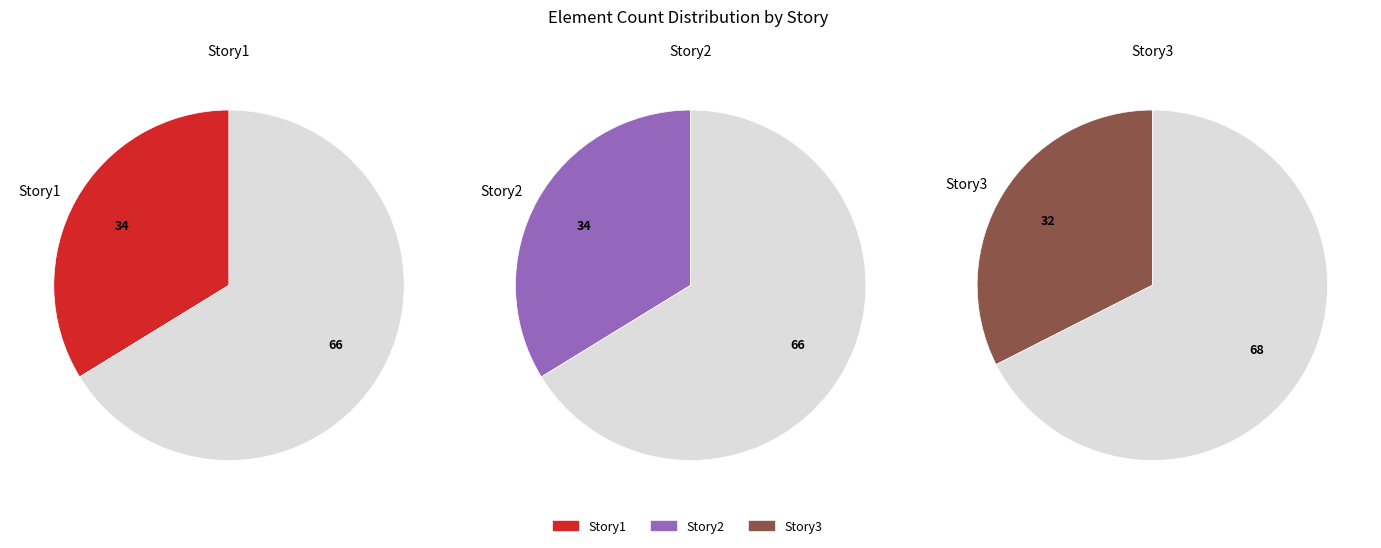

To the nearest percent, what is the combined percentage of Story1 and Story2?

68%